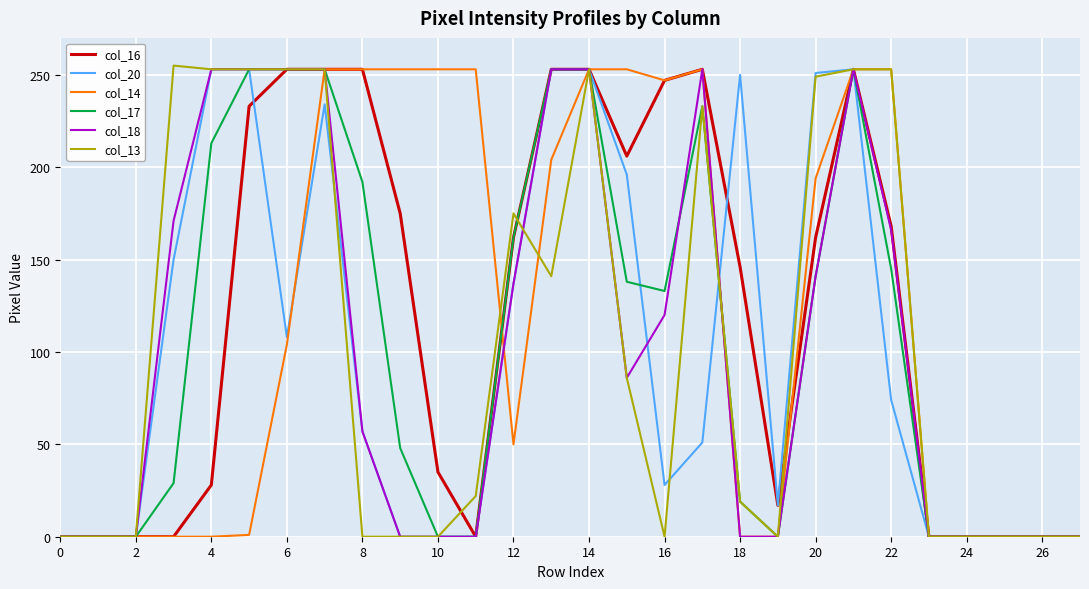

What is the maximum value shown in the chart?

255